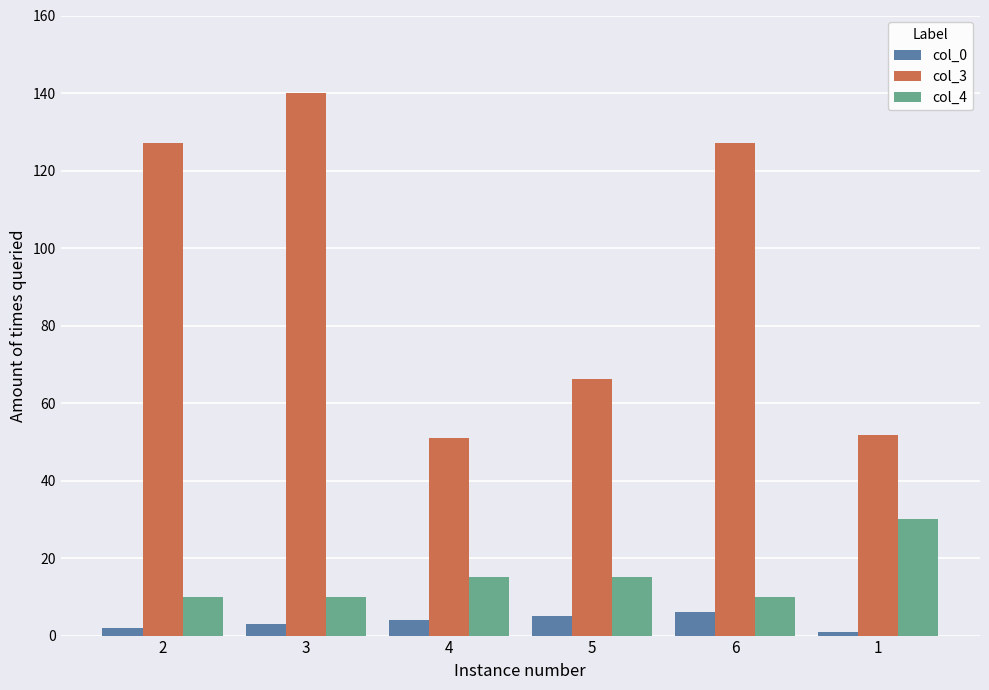

True or false: col_0 has a value of 3.0 at 3.

True